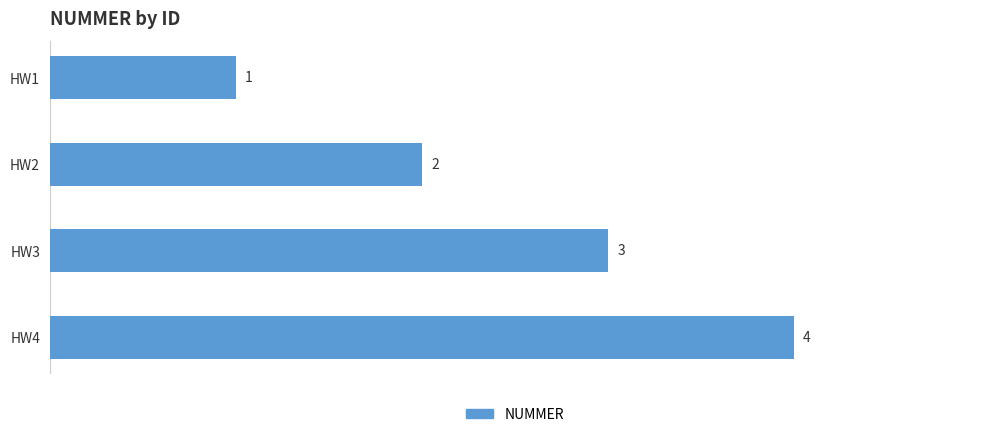

What is the value of the 3rd bar from the top?

3